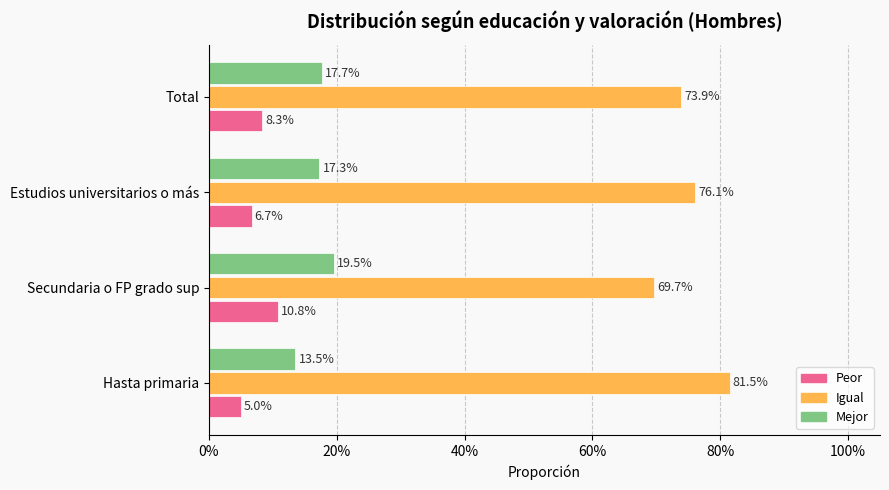

What are all the series names shown in the legend?

Peor, Igual, Mejor